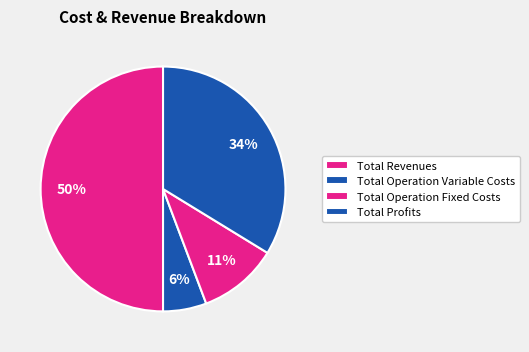

Is there any slice that represents more than half of the pie?

No